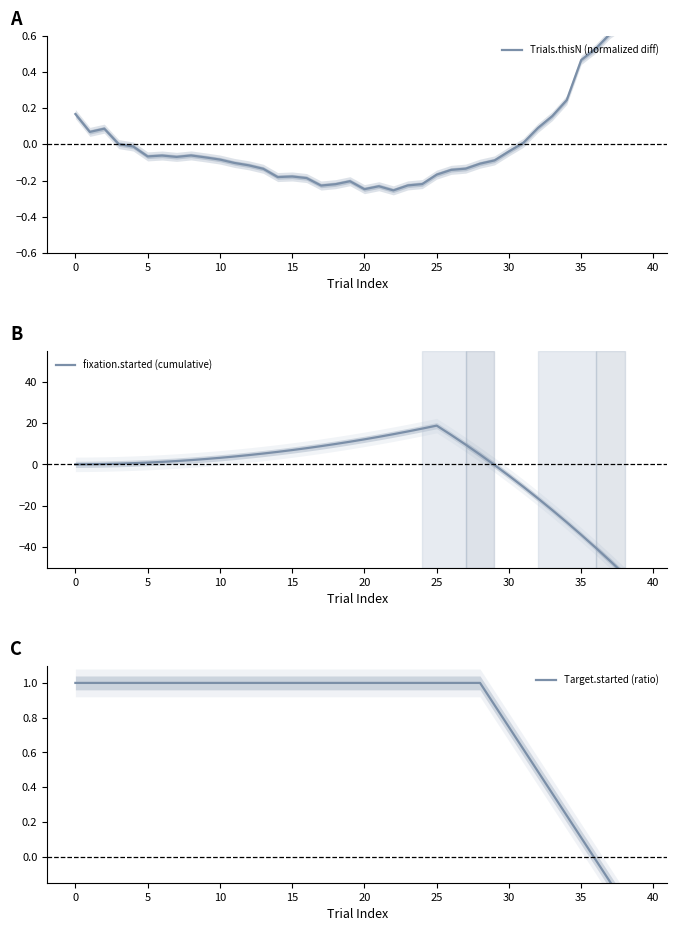

Which series changed the most between 10 and 12?

fixation.started (cumulative)